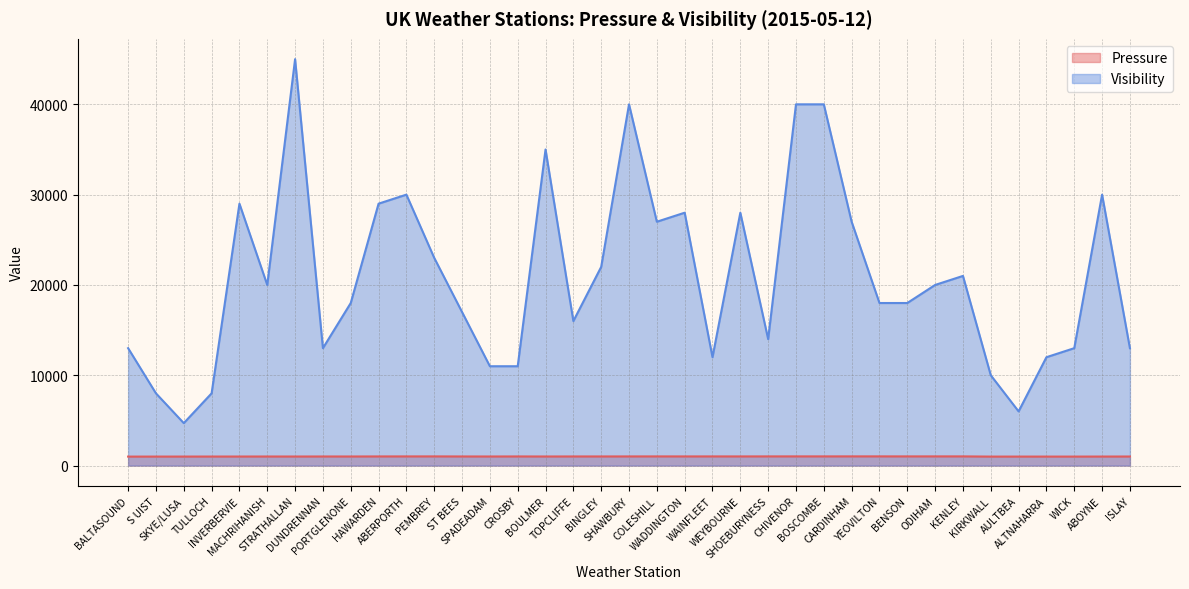

Is it true that Pressure equals 400 at SKYE/LUSA?

False